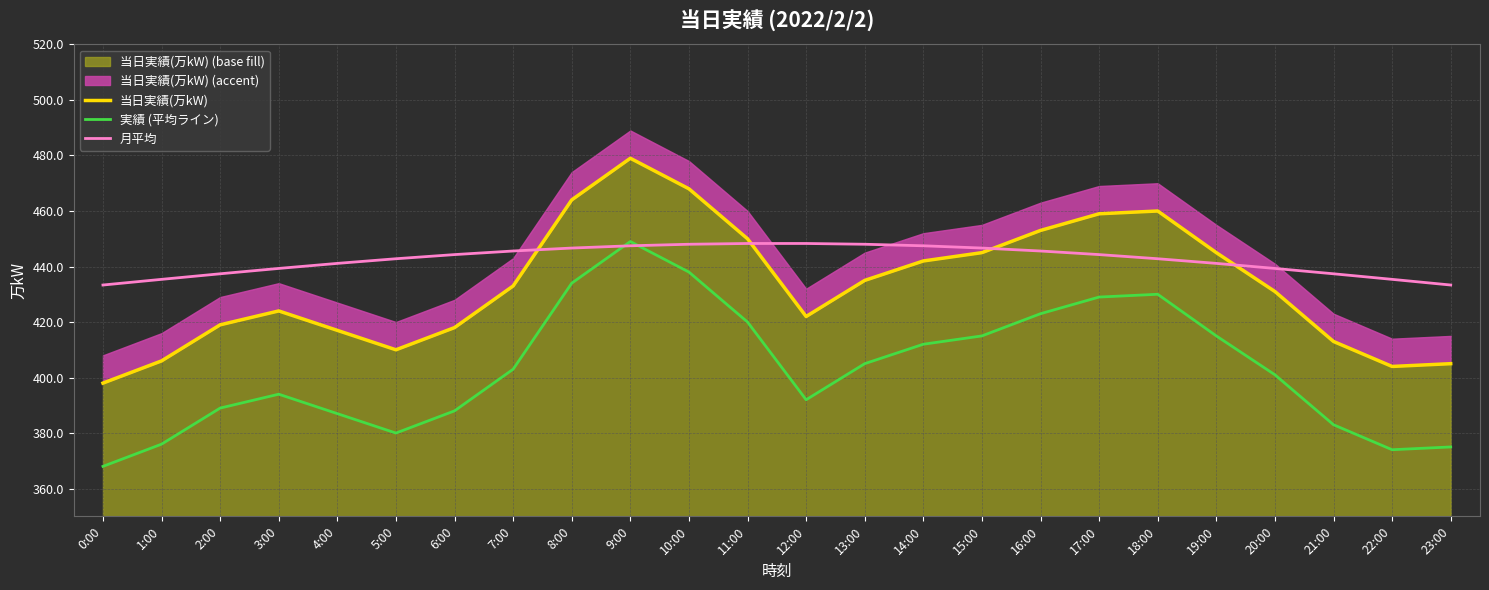

Rank the categories by 月平均 value from lowest to highest.

0:00, 23:00, 1:00, 22:00, 2:00, 21:00, 3:00, 20:00, 4:00, 19:00, 5:00, 18:00, 6:00, 17:00, 7:00, 16:00, 8:00, 15:00, 9:00, 14:00, 10:00, 13:00, 11:00, 12:00